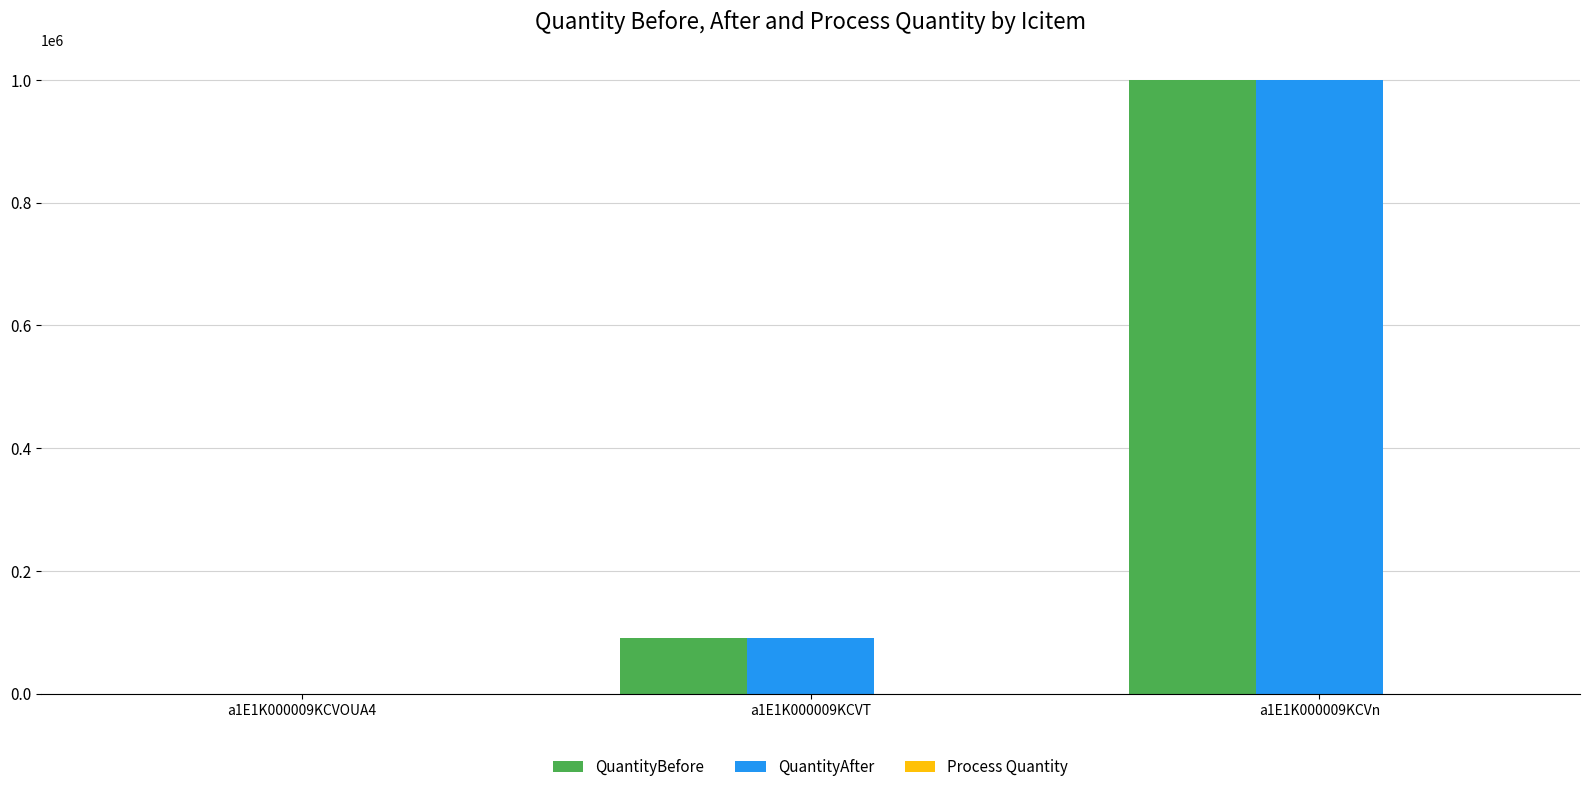

At which category is the sum across all series the highest?

a1E1K000009KCVn